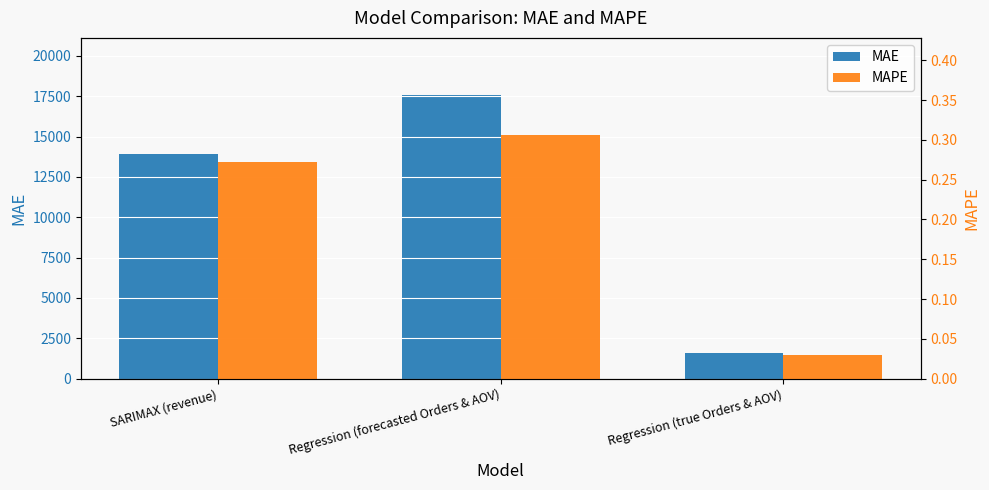

Count the number of data series in this chart.

2